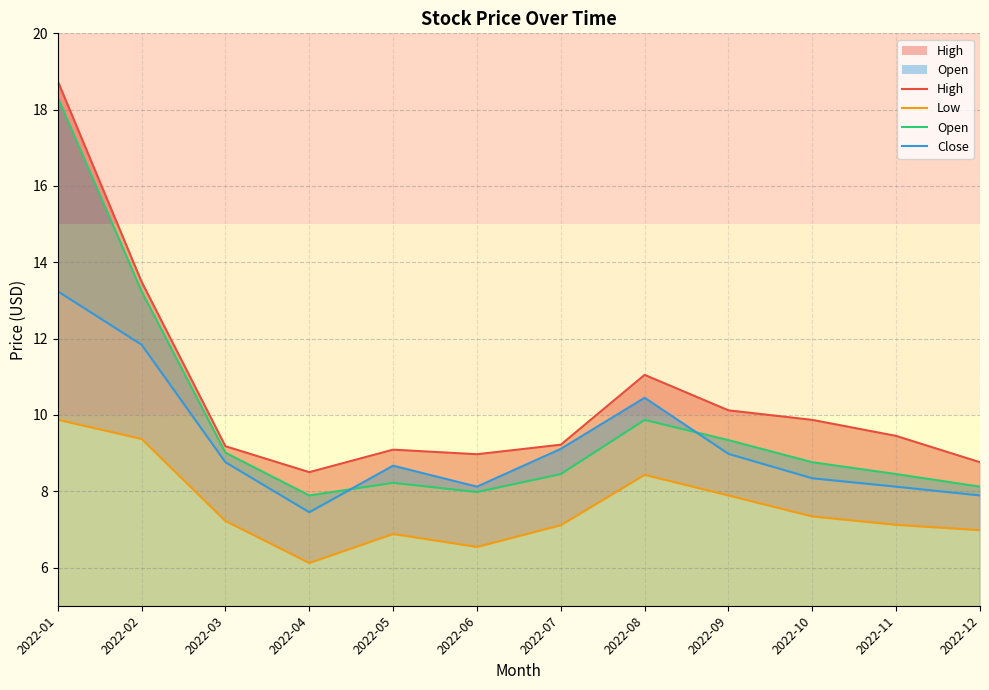

List the series in order of their overall mean, highest first.

High, Open, Close, Low